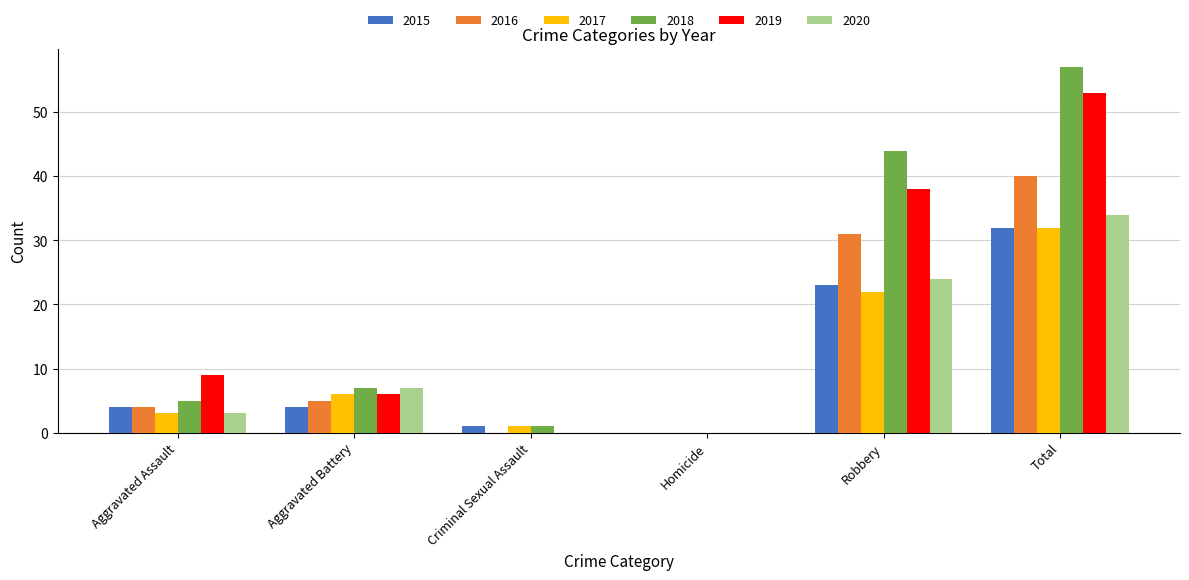

Reading left to right, what are all the values shown in this chart?

2015: 4	4	1	0	23	32
2016: 4	5	0	0	31	40
2017: 3	6	1	0	22	32
2018: 5	7	1	0	44	57
2019: 9	6	0	0	38	53
2020: 3	7	0	0	24	34